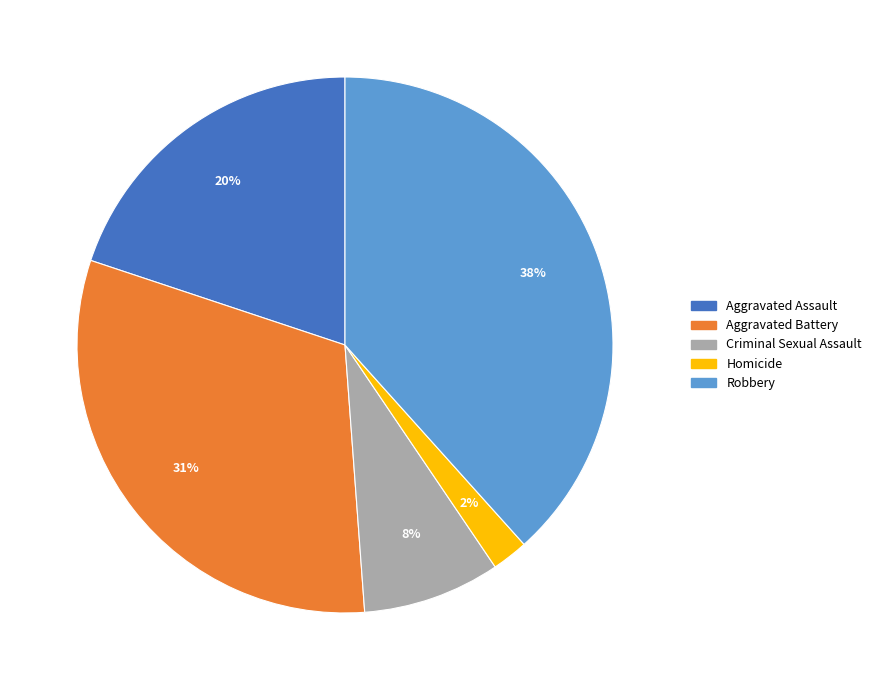

What is the smallest slice in the pie chart?

Homicide